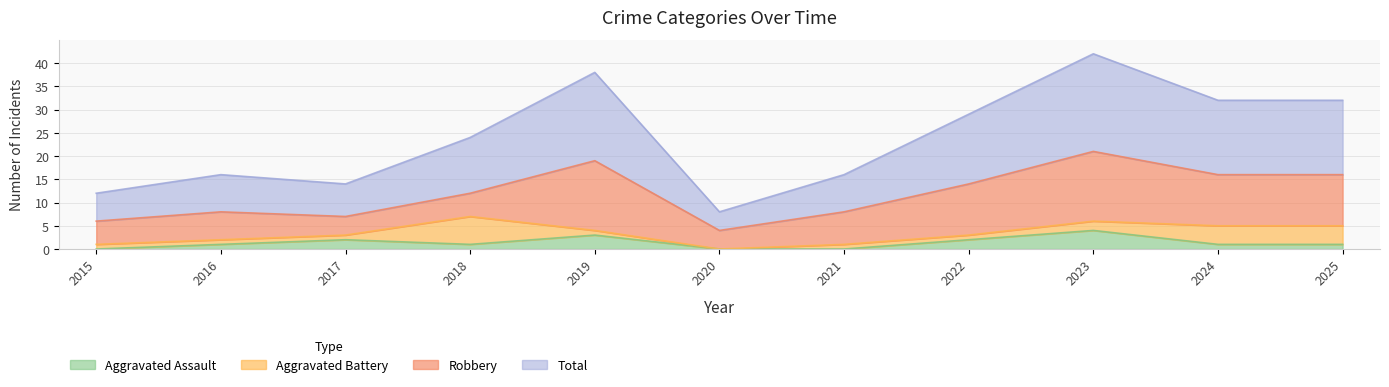

What is the value of the Total point at the 3rd from the left?

14